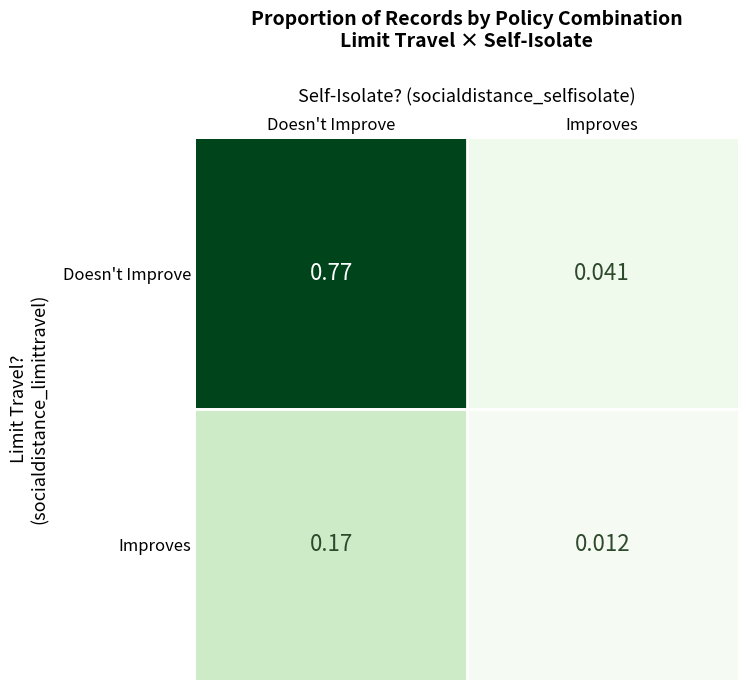

Which category has the highest value in the Doesn't Improve series?

Doesn't Improve